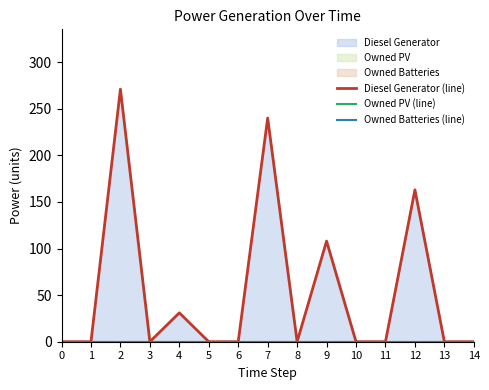

At how many categories does at least one series exceed 258?

1